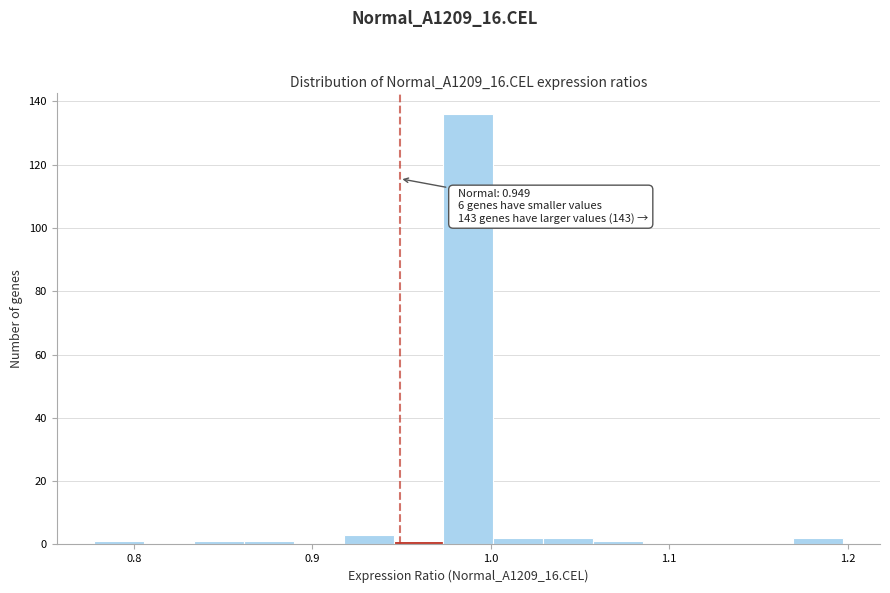

Around what value on the x-axis is the tallest bar? Give the approximate position of its centre, as read against the axis.

0.99